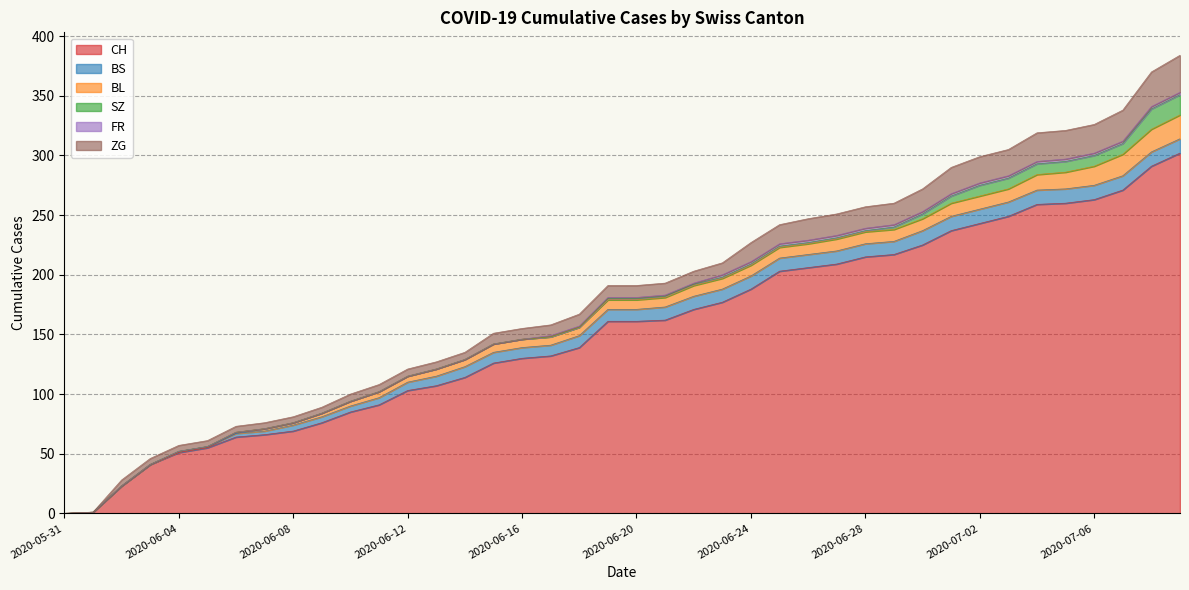

At which category is the sum across all series the highest?

2020-07-09